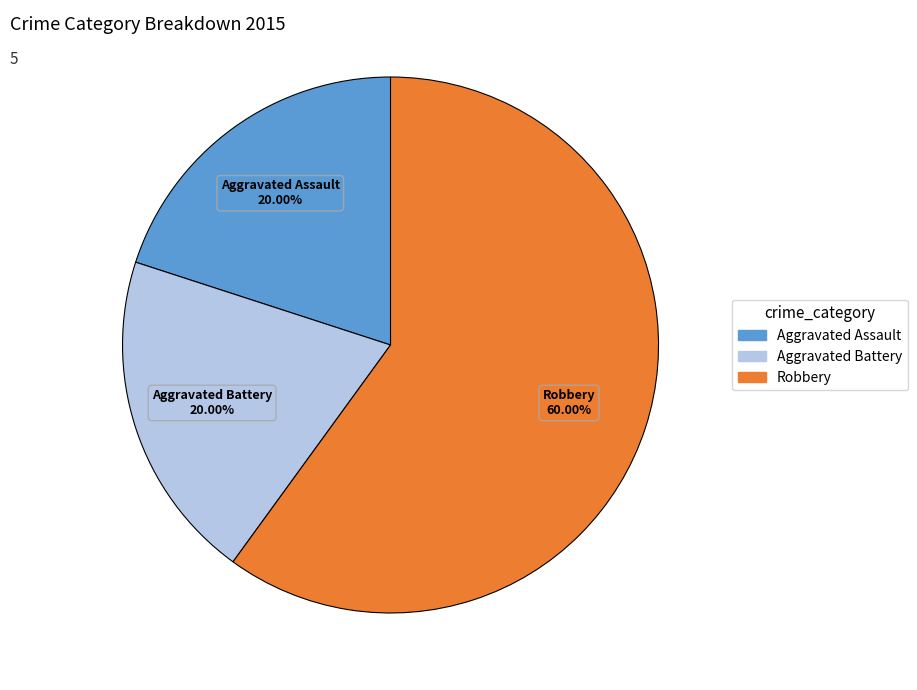

To the nearest percent, what percentage of the pie is Aggravated Battery?

20%